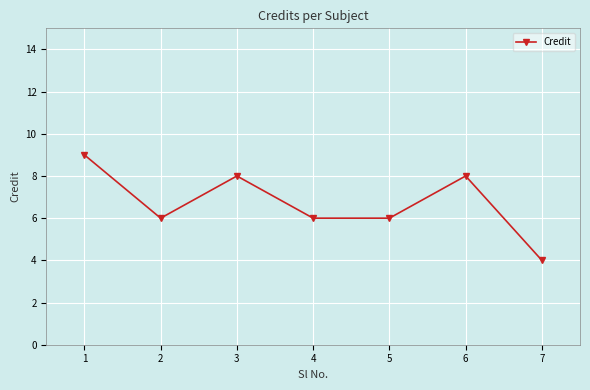

What is the average value?

7